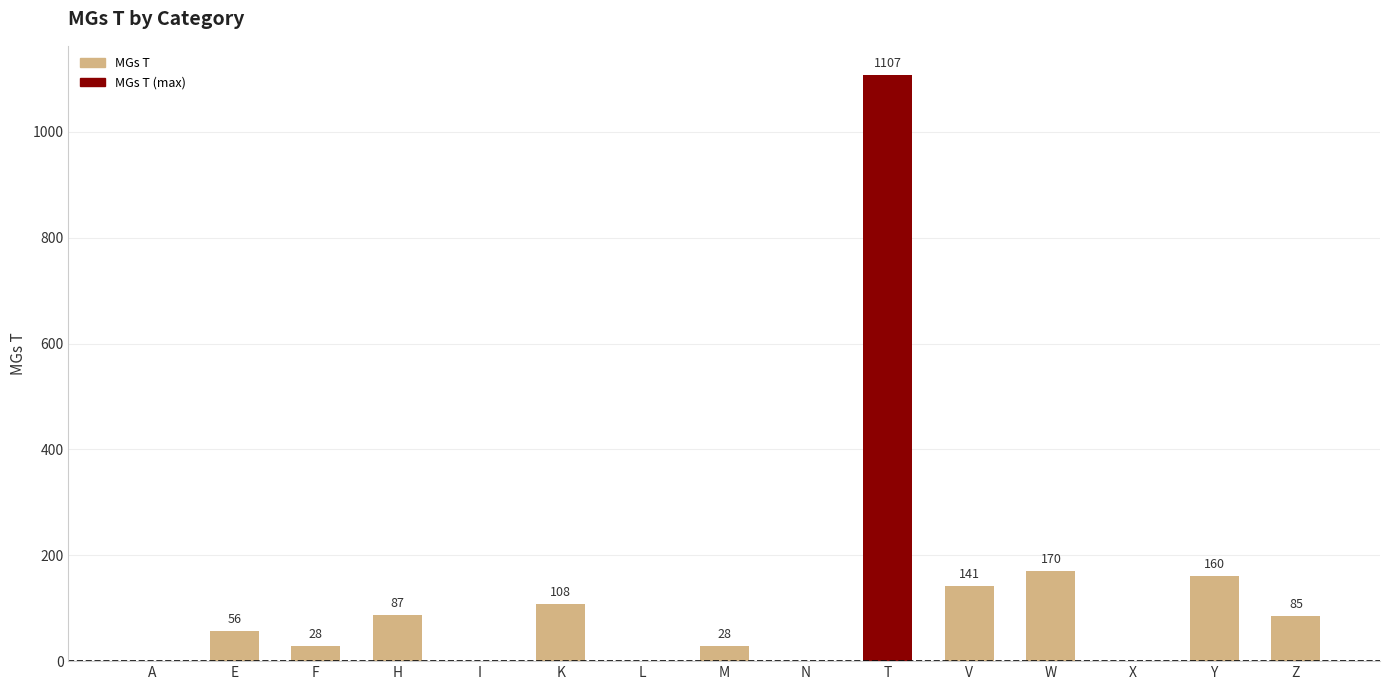

Reading left to right, extract all data points from this chart.

A=0	E=56	F=28	H=87	I=0	K=108	L=0	M=28	N=0	T=1107	V=141	W=170	X=0	Y=160	Z=85